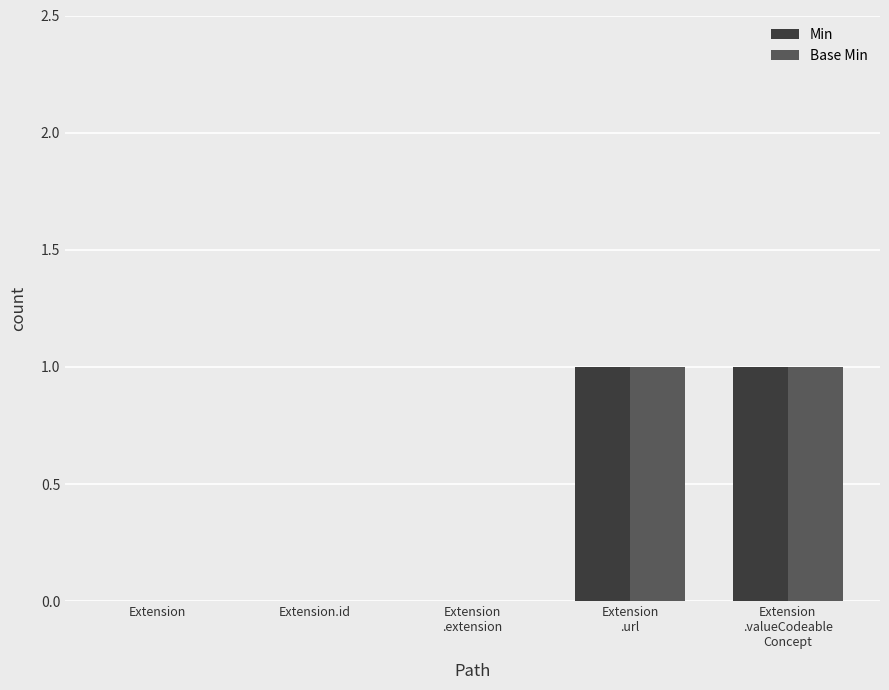

True or false: Base Min has a value of -1 at Extension
.extension.

False